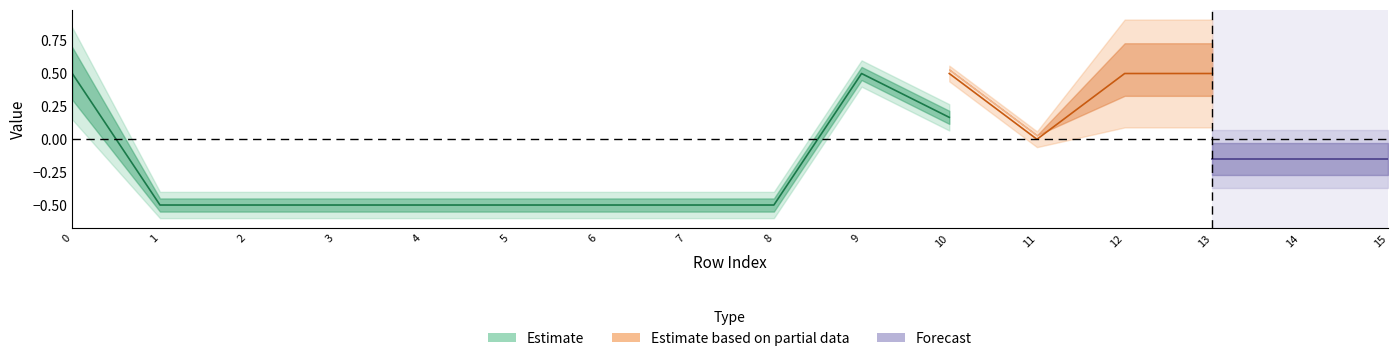

Where is the first local minimum for col_4?

11